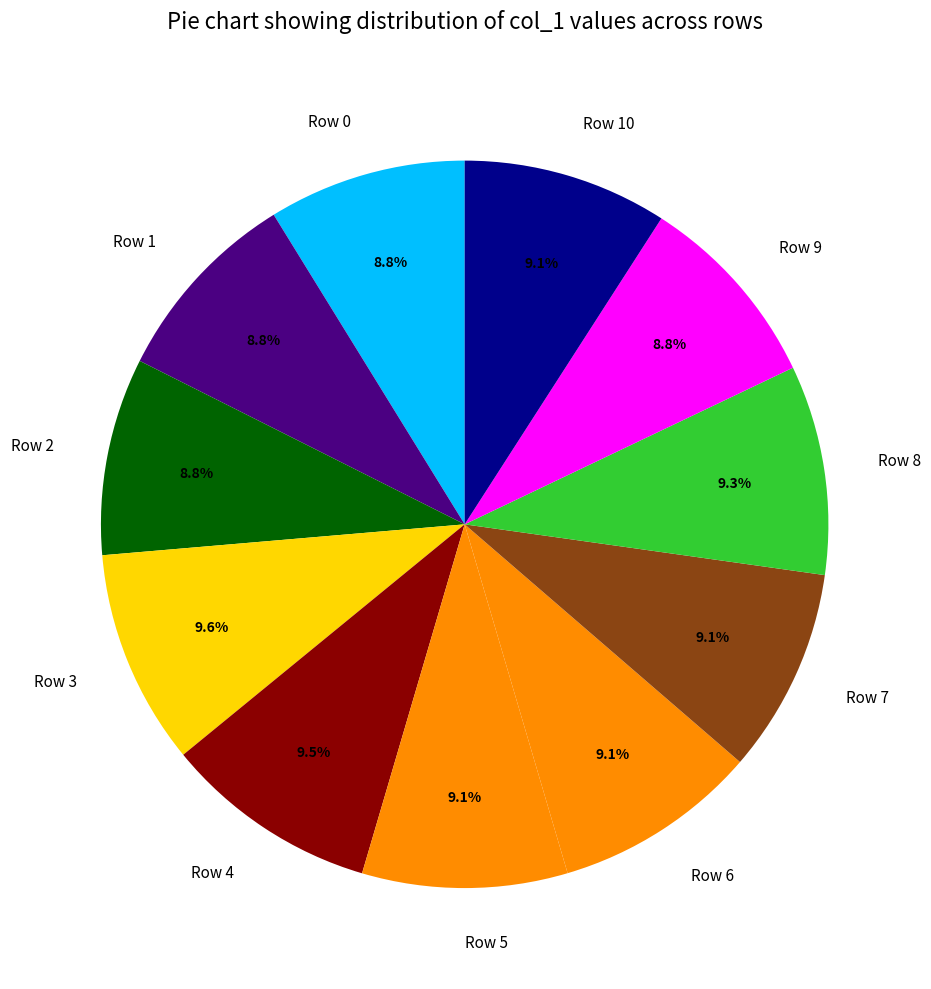

Combined, do Row 0 and Row 1 account for over 50%?

No